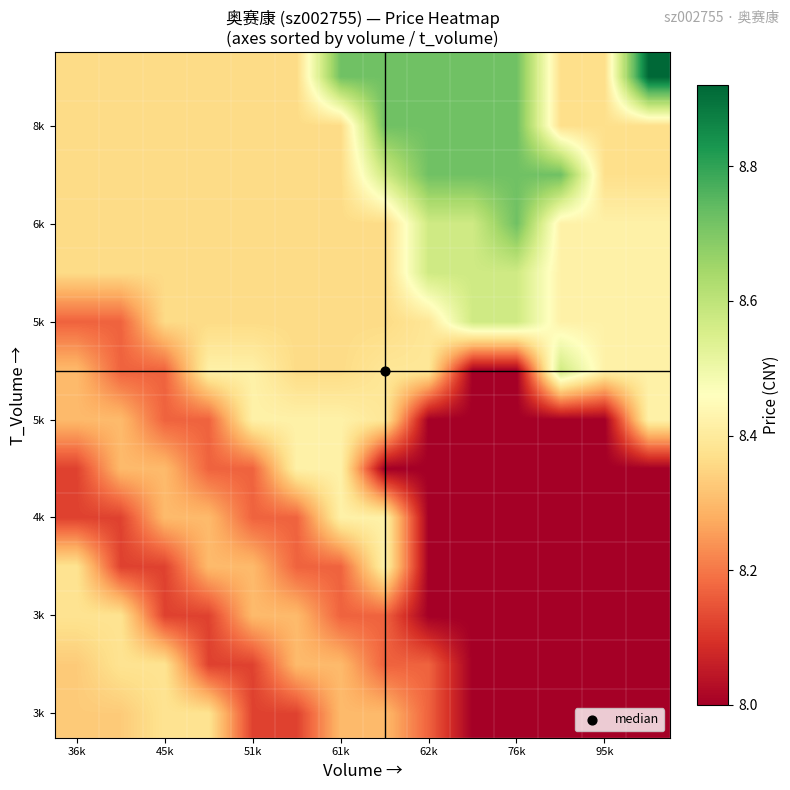

At which category is the sum across all series the highest?

7